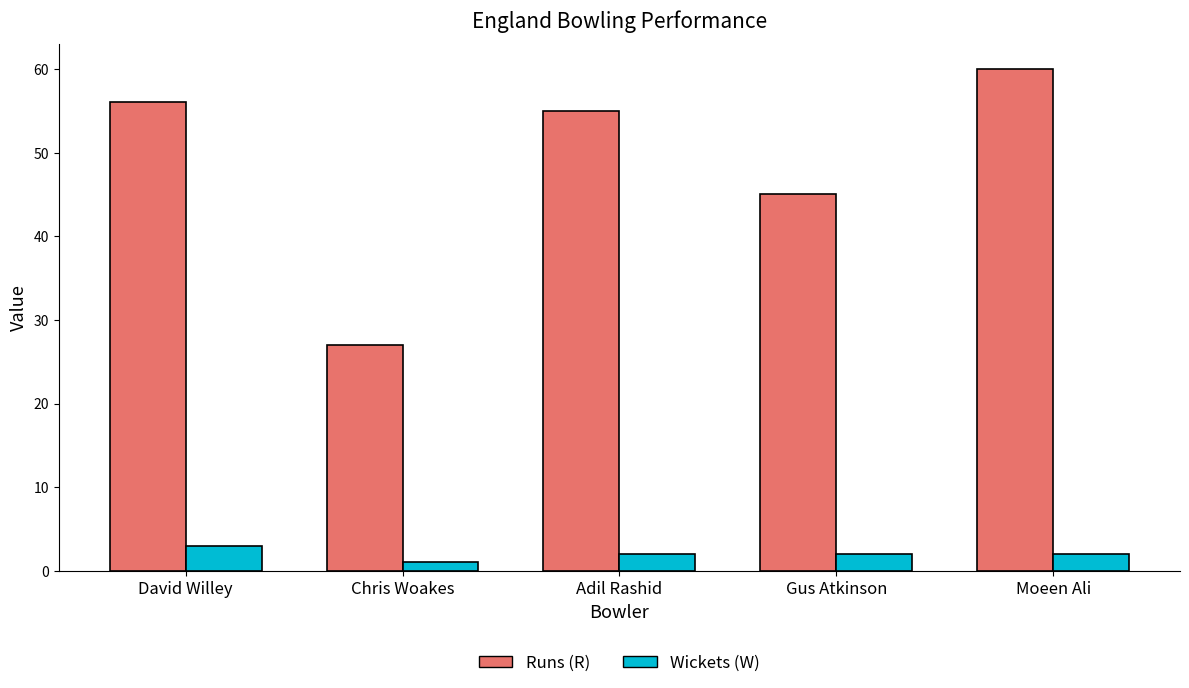

Are the bars horizontal?

No